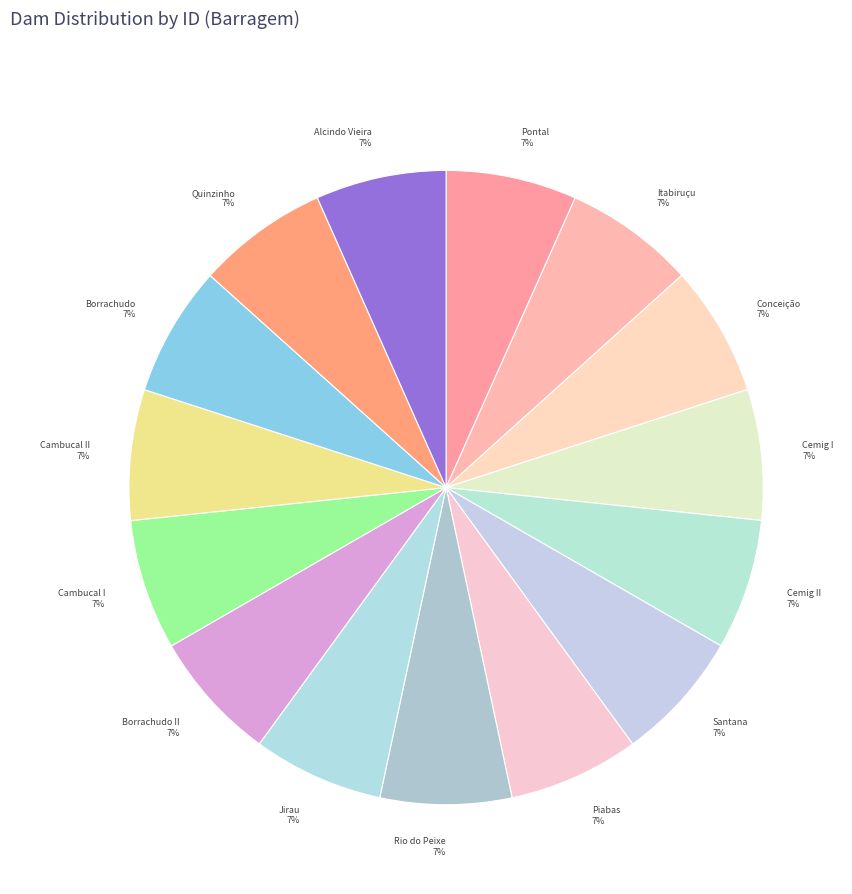

What percentage is the Borrachudo II slice, to the nearest percent?

7%